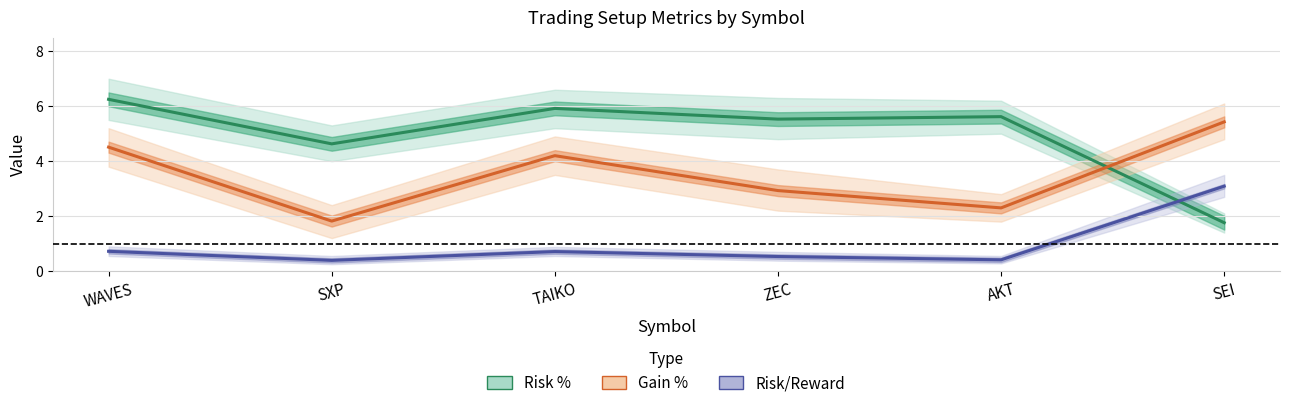

Does the chart have visible grid lines?

Yes